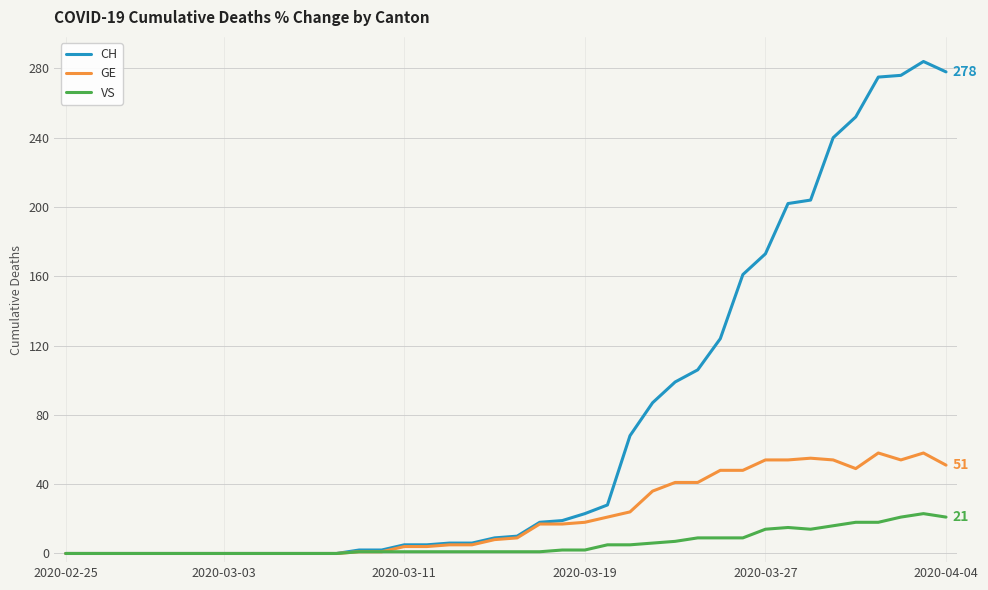

List the series in order of their peak value, lowest first.

VS, GE, CH